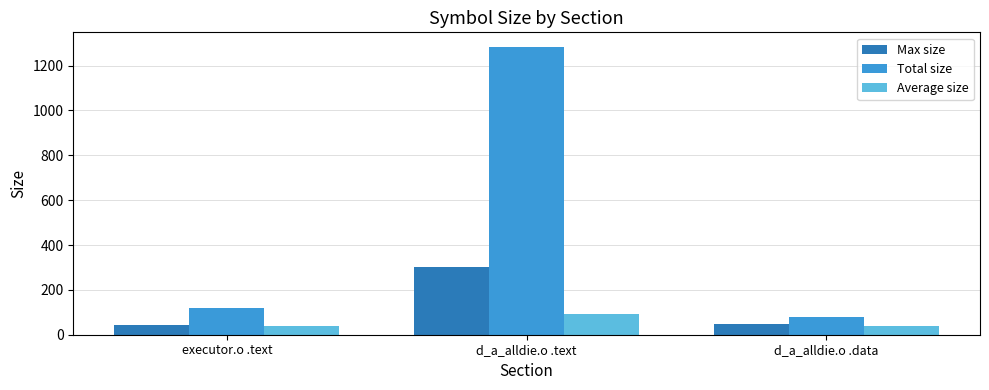

What is the sum of the Total size values at executor.o .text and d_a_alldie.o .data?

200.0